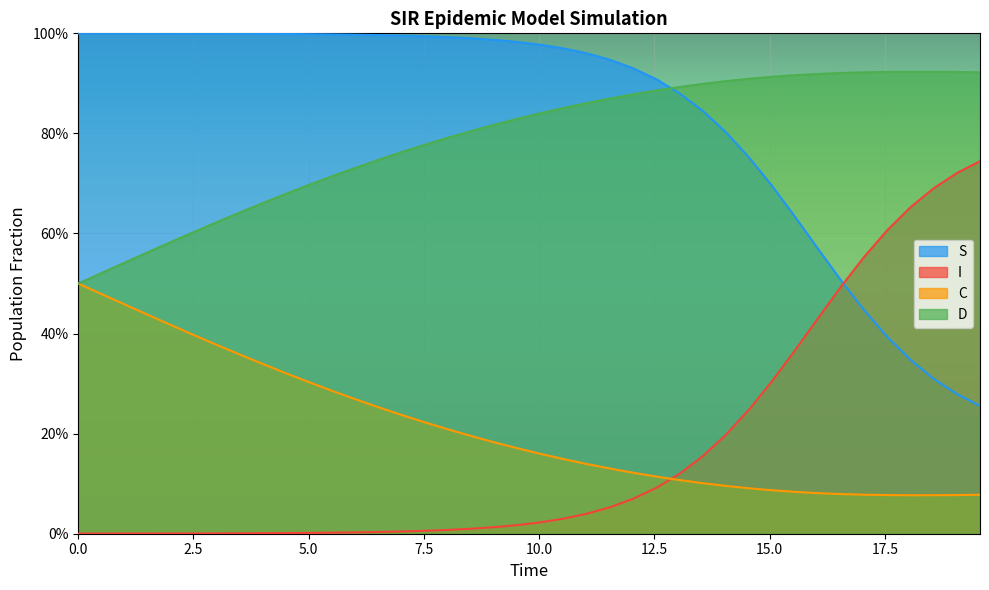

The S series shows 0.0 at 14. True or false?

False